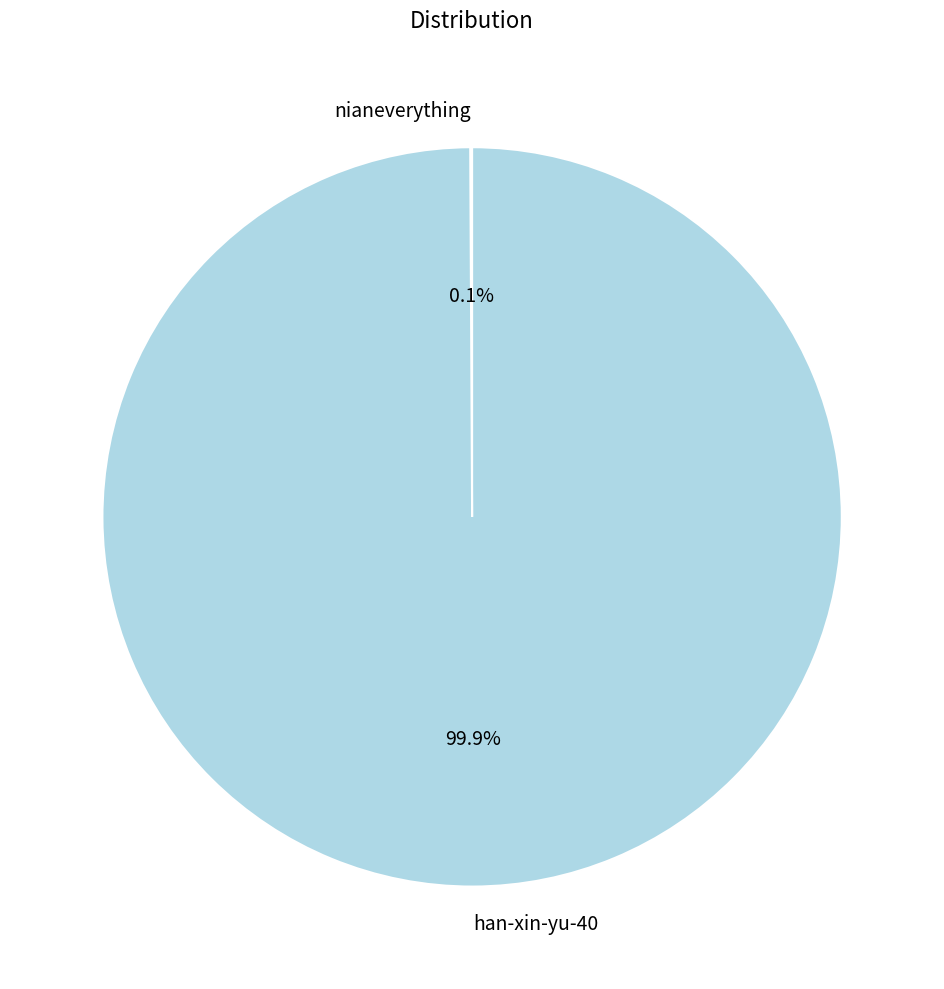

True or false: han-xin-yu-40 accounts for 100% of the total.

True